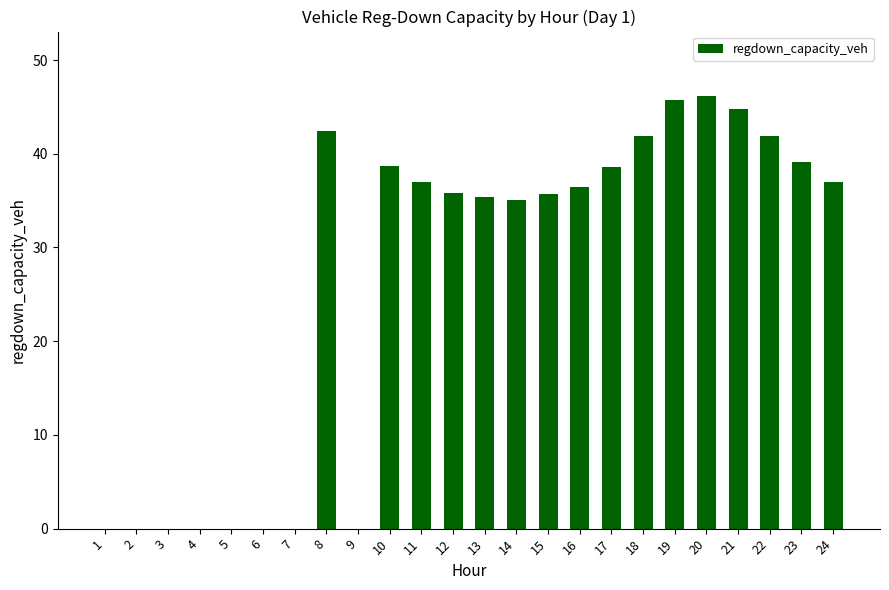

What is the change in value from 6 to 11?

+37.0